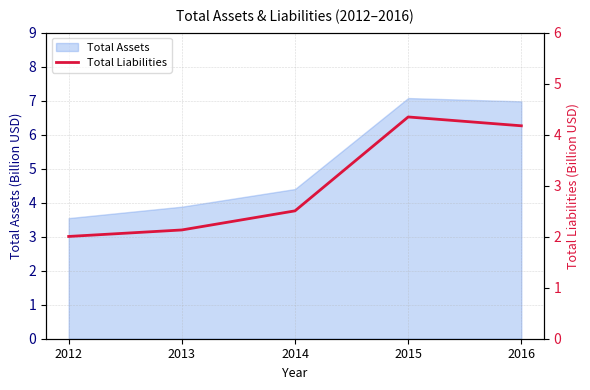

How many data points does each series have?

5